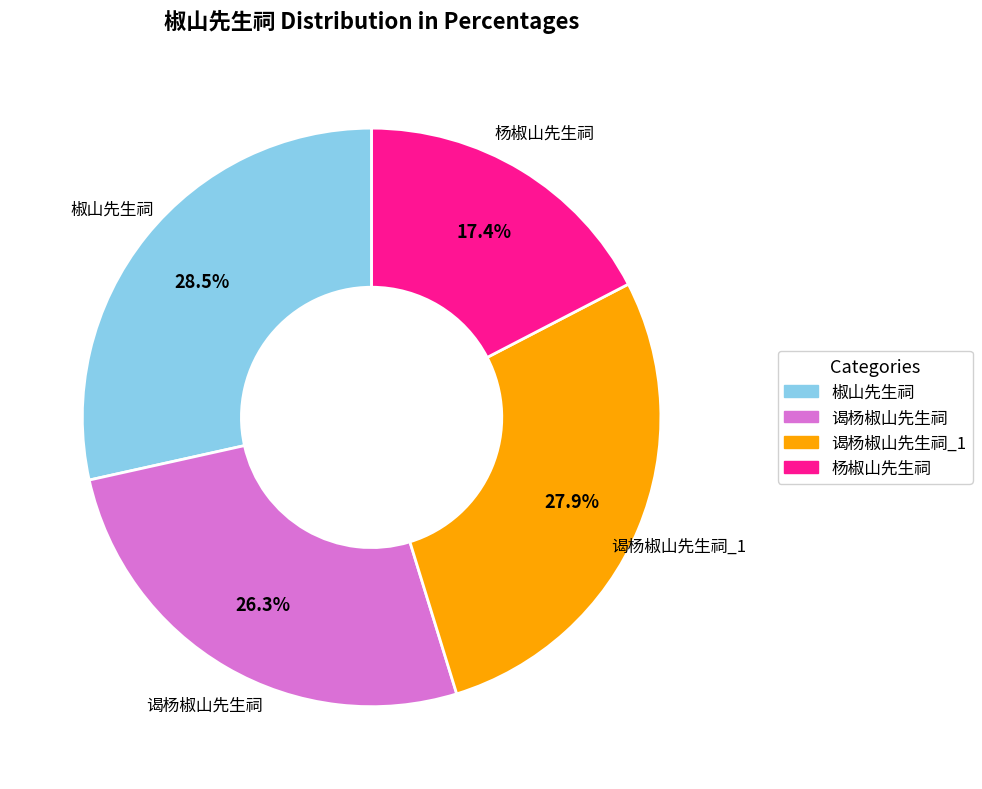

Do 杨椒山先生祠 and 谒杨椒山先生祠_1 together represent more than half of the pie?

No